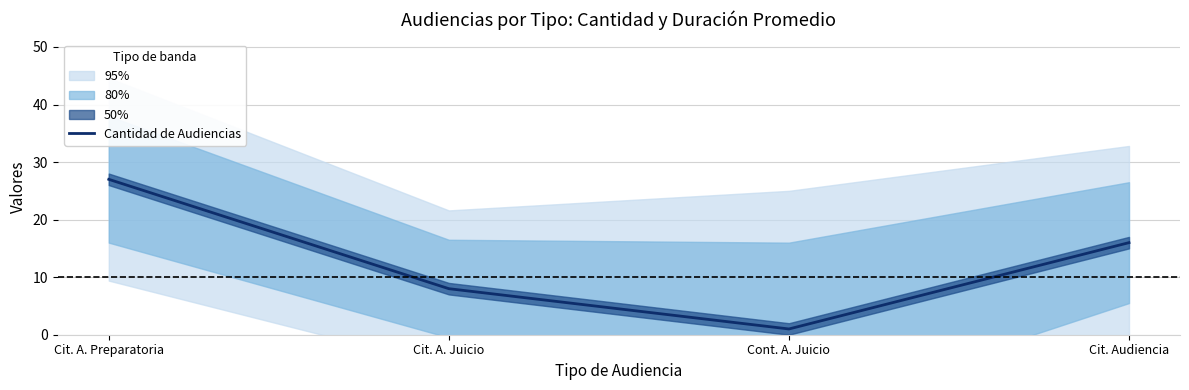

Reading left to right, list all the values displayed in this chart.

Cit. A. Preparatoria=27	Cit. A. Juicio=8	Cont. A. Juicio=1	Cit. Audiencia=16